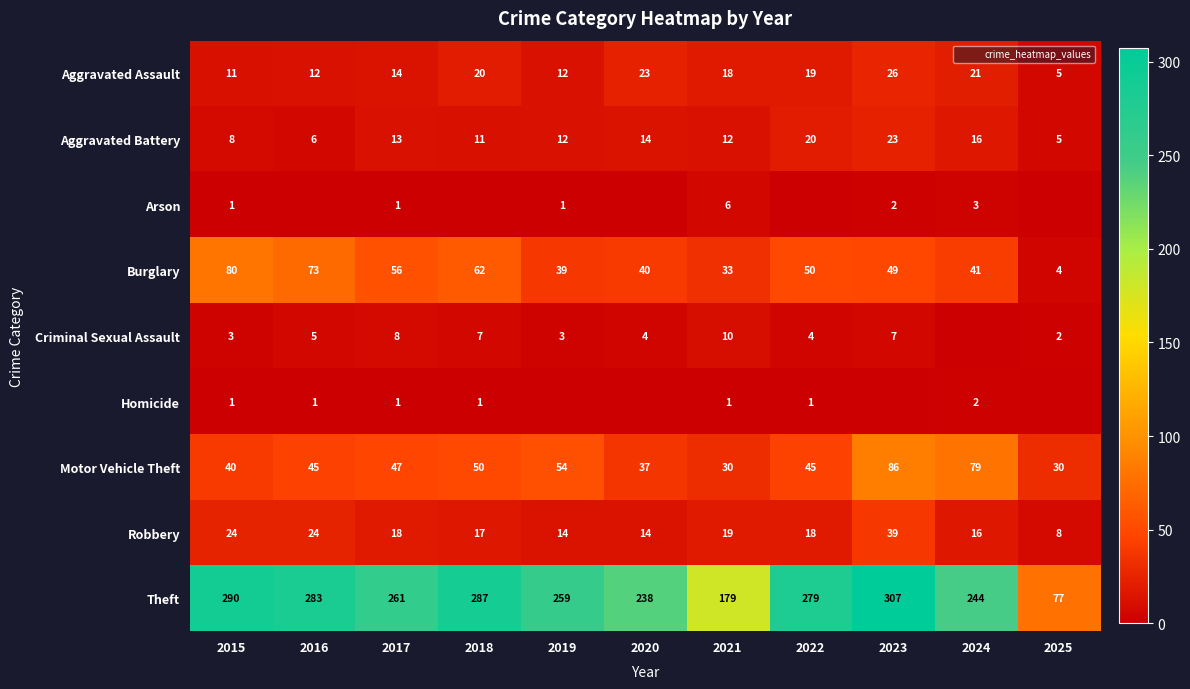

The value of Theft at 2022 is 403. True or false?

False